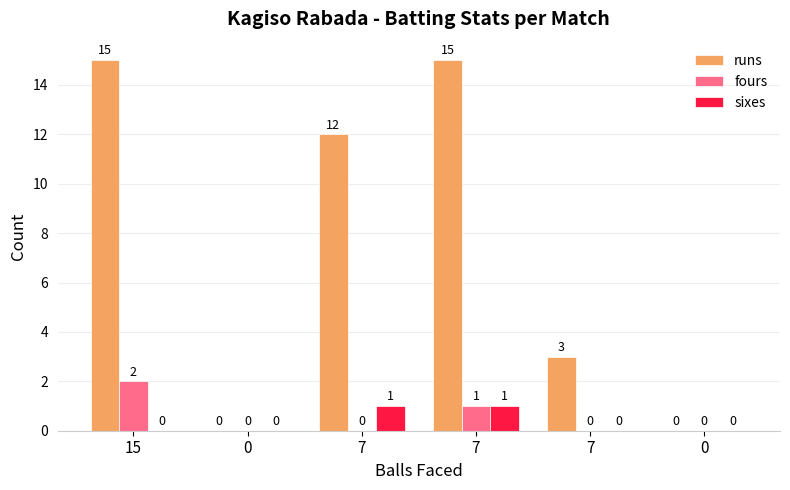

Reading right to left, transcribe all the data shown in this chart.

runs: 0	3	15	12	0	15
fours: 0	0	1	0	0	2
sixes: 0	0	1	1	0	0